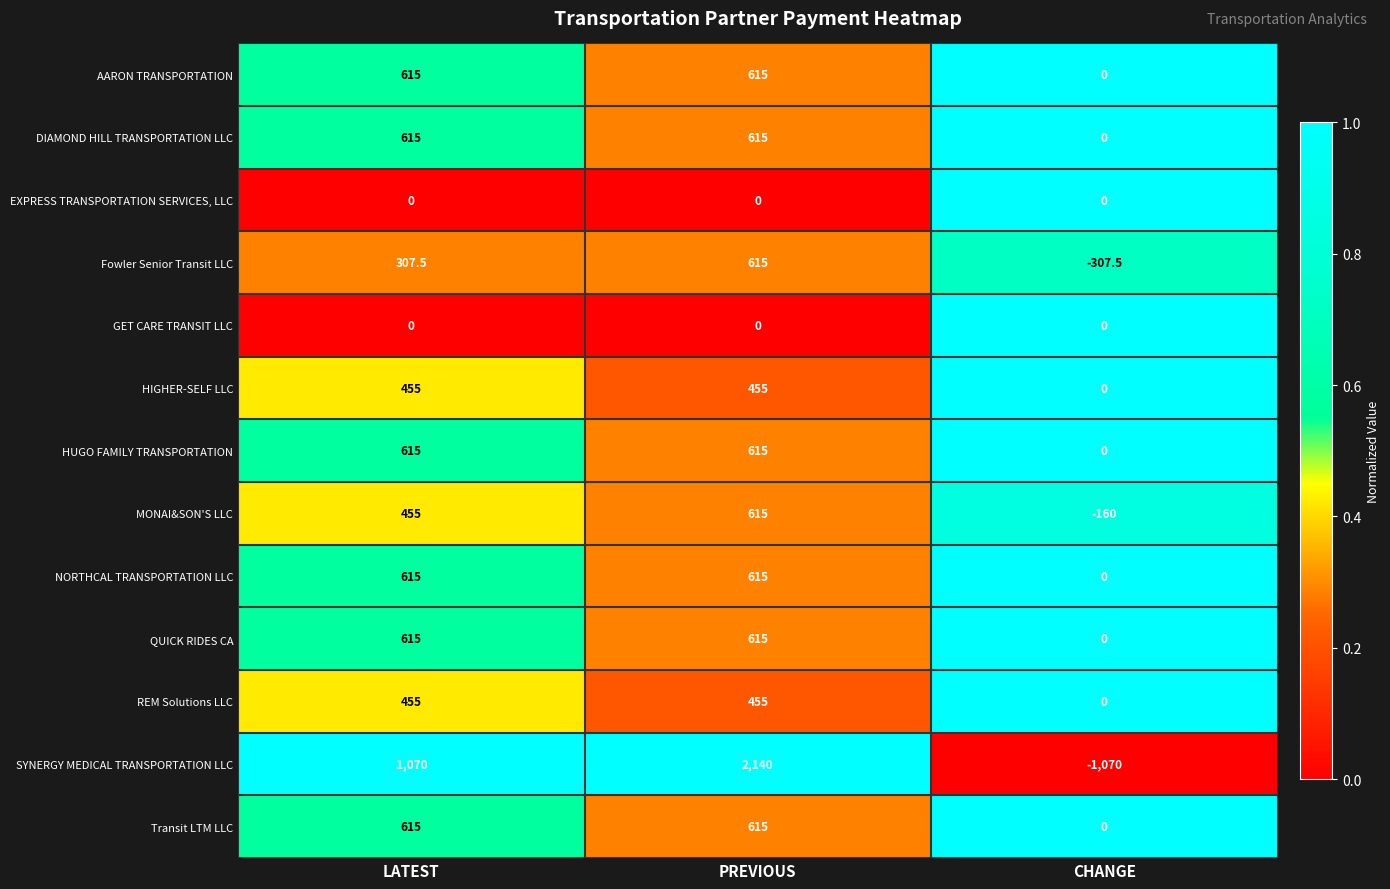

The value of HIGHER-SELF LLC at LATEST is 179.6. True or false?

False